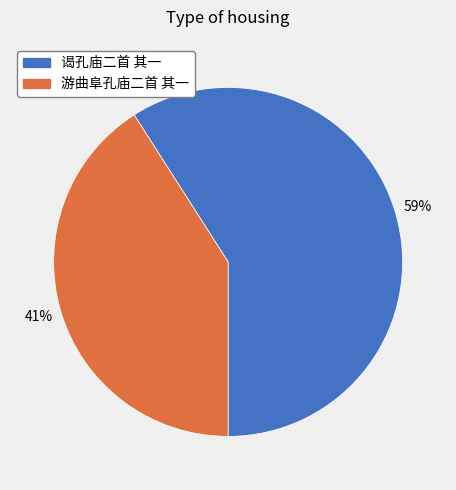

What is the ratio of the value at 谒孔庙二首 其一 to the value at 游曲阜孔庙二首 其一?

1.4